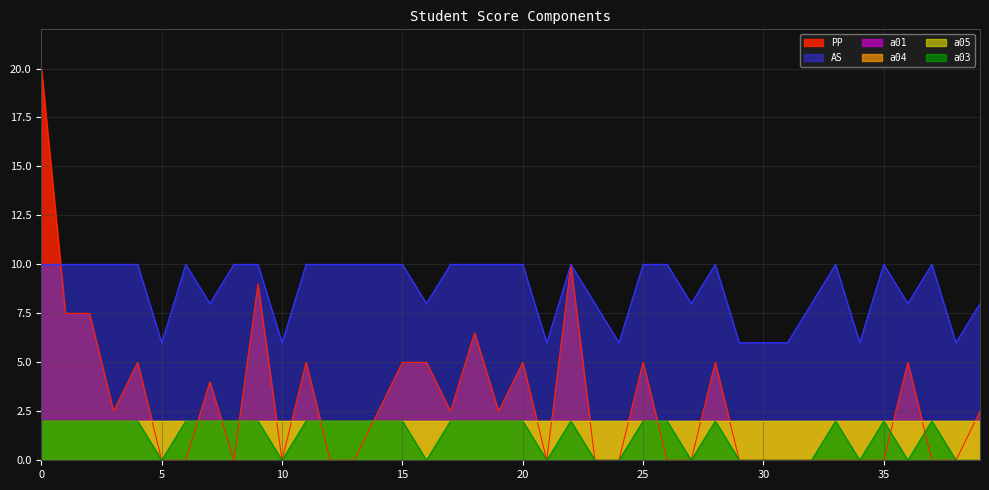

True or false: PP has a value of 0.0 at 30.

True